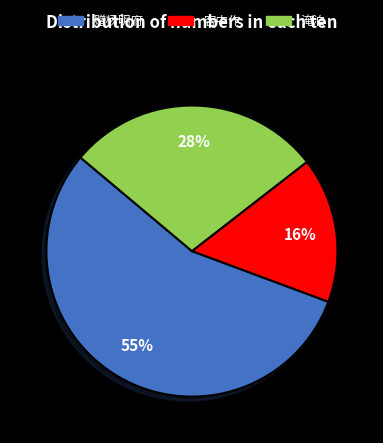

Do 赠杨明府 and 淹泊 together represent more than half of the pie?

Yes